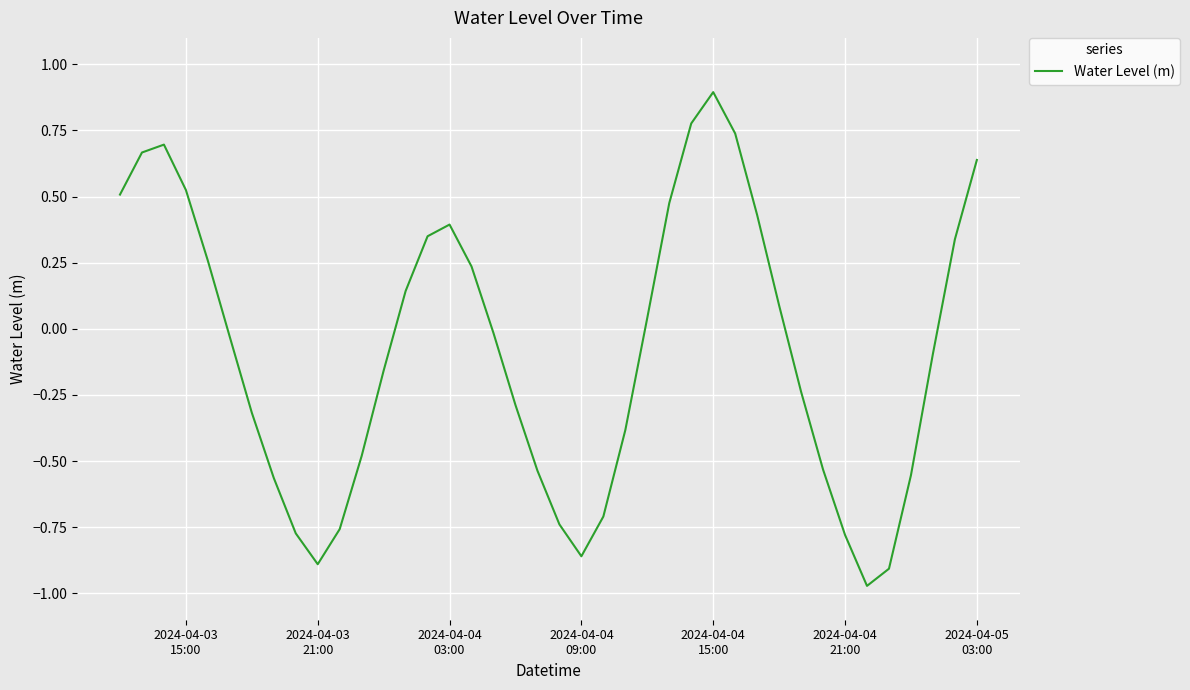

What is the greatest value displayed?

0.9